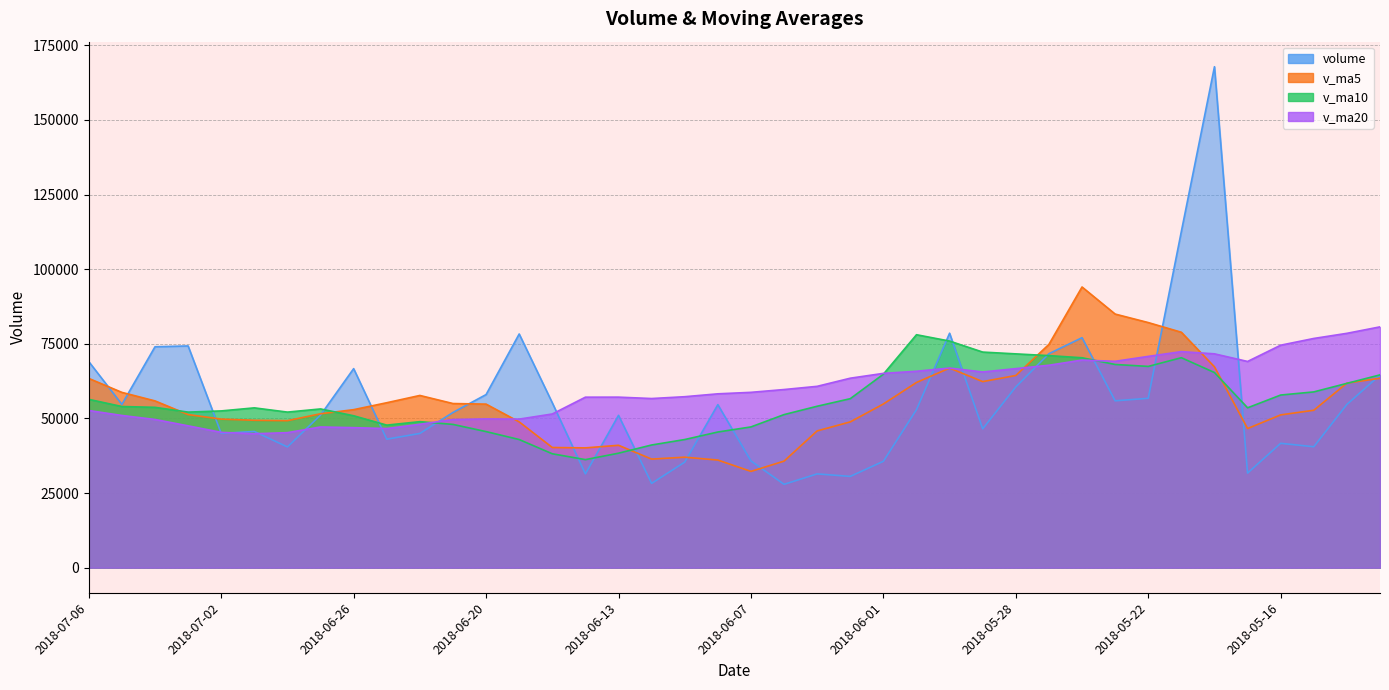

What is the value of the v_ma5 point at the 19th from the left?

37018.7